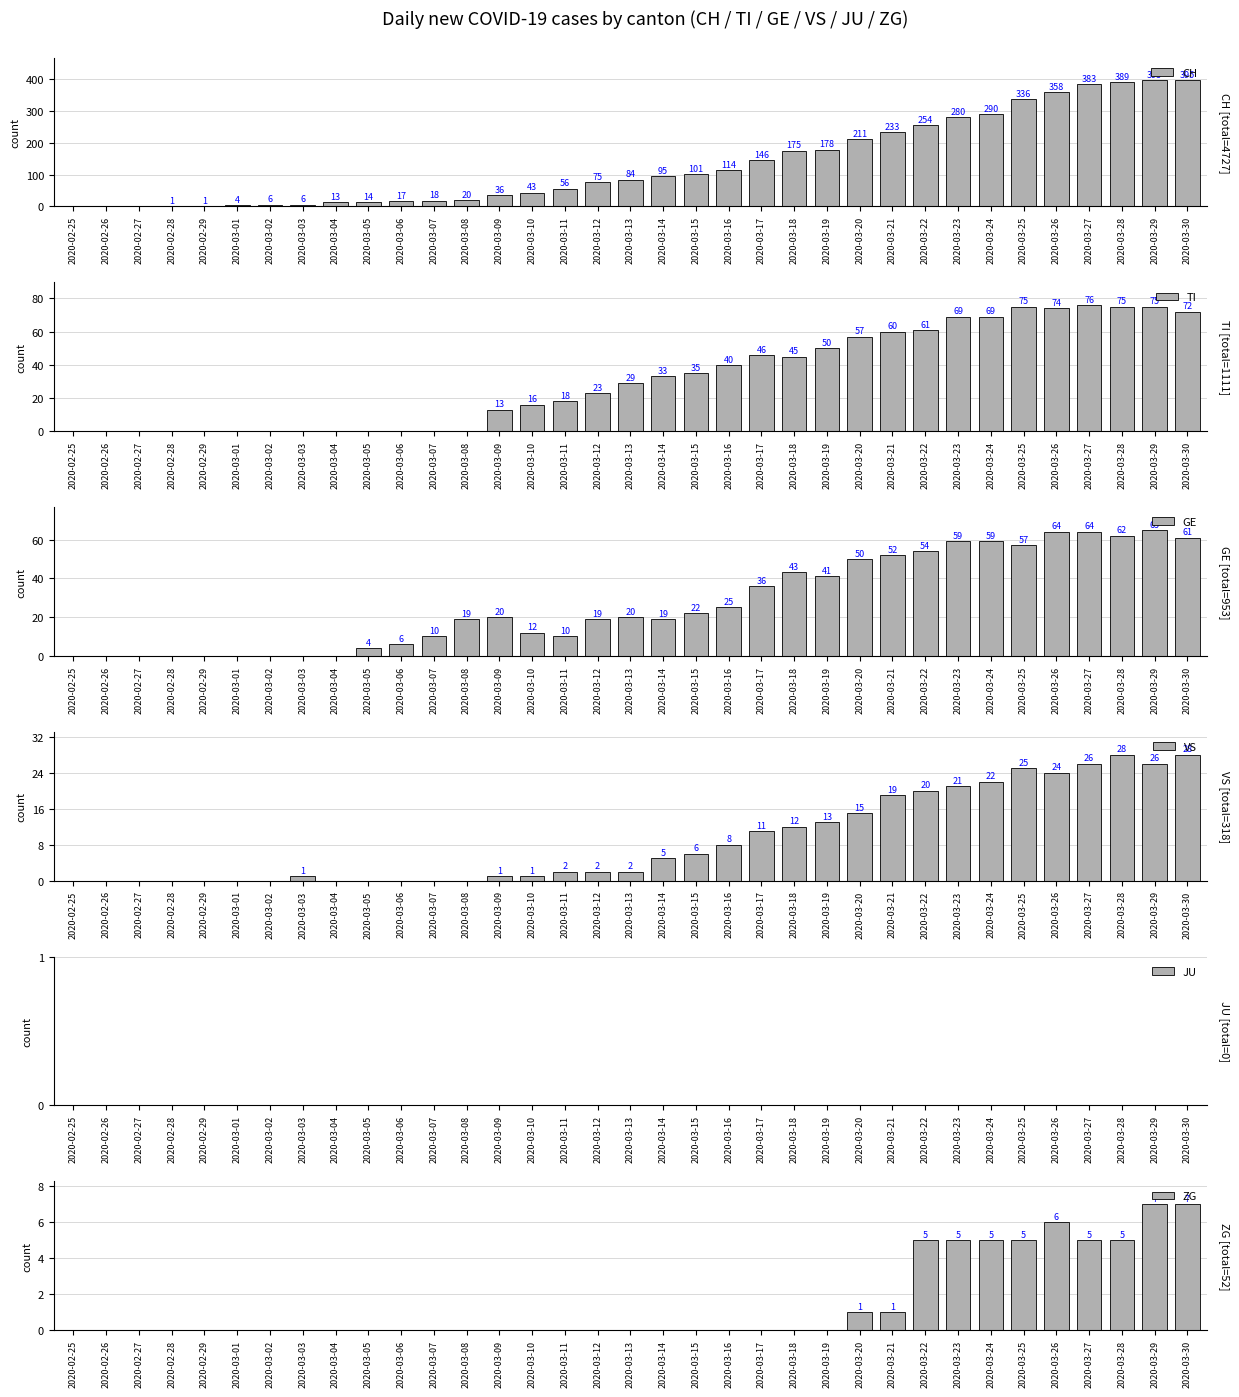

Are the bars grouped side by side (vs. stacked)?

Yes